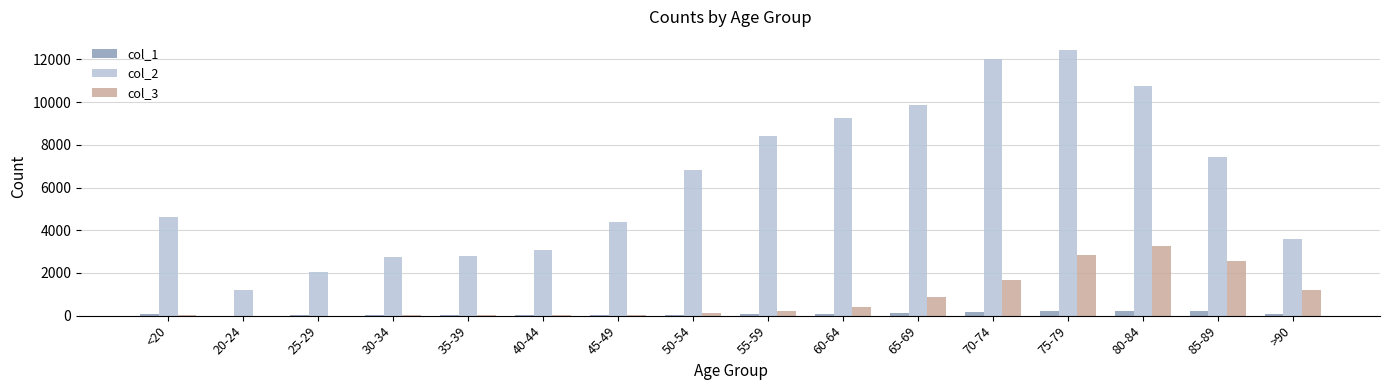

What are all the series names shown in the legend?

col_1, col_2, col_3